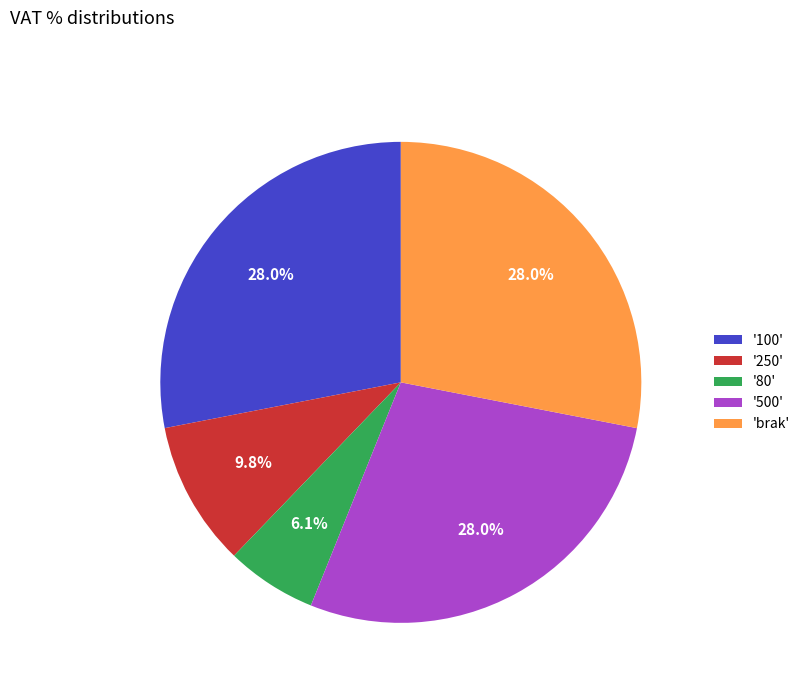

What portion of the pie excludes '100'?

72.0%